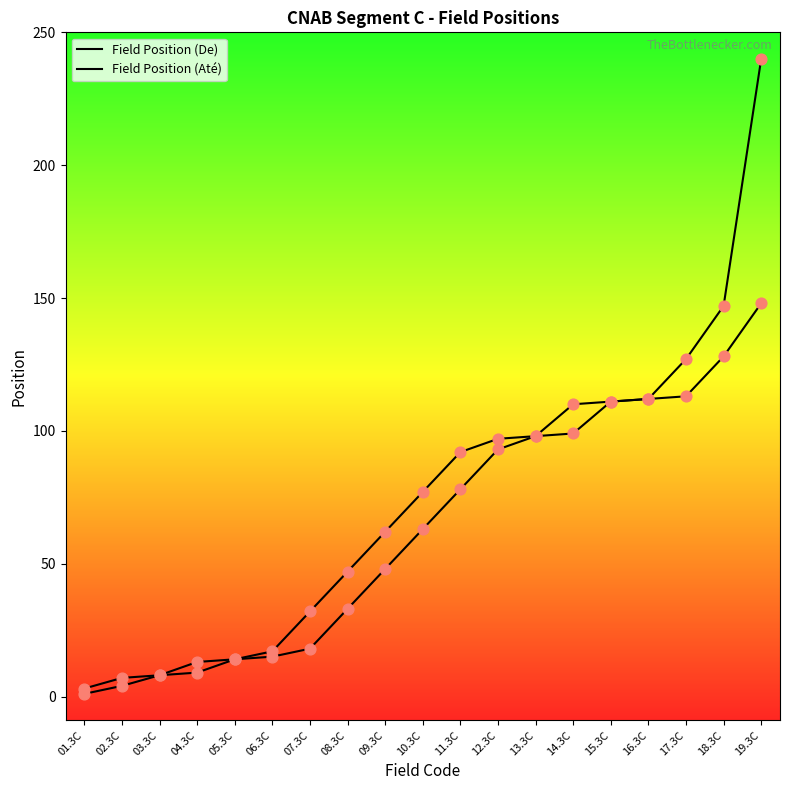

Is the value of Field Position (Até) at 12.3C greater than the value of Field Position (De) at 05.3C?

Yes